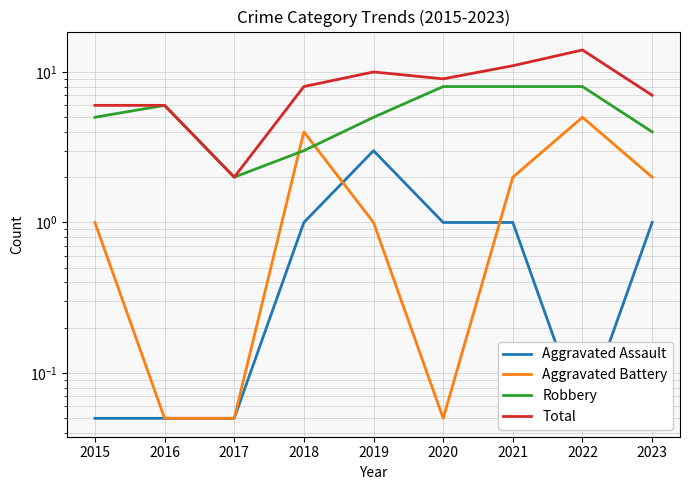

What is the highest value of the Robbery series?

8.0